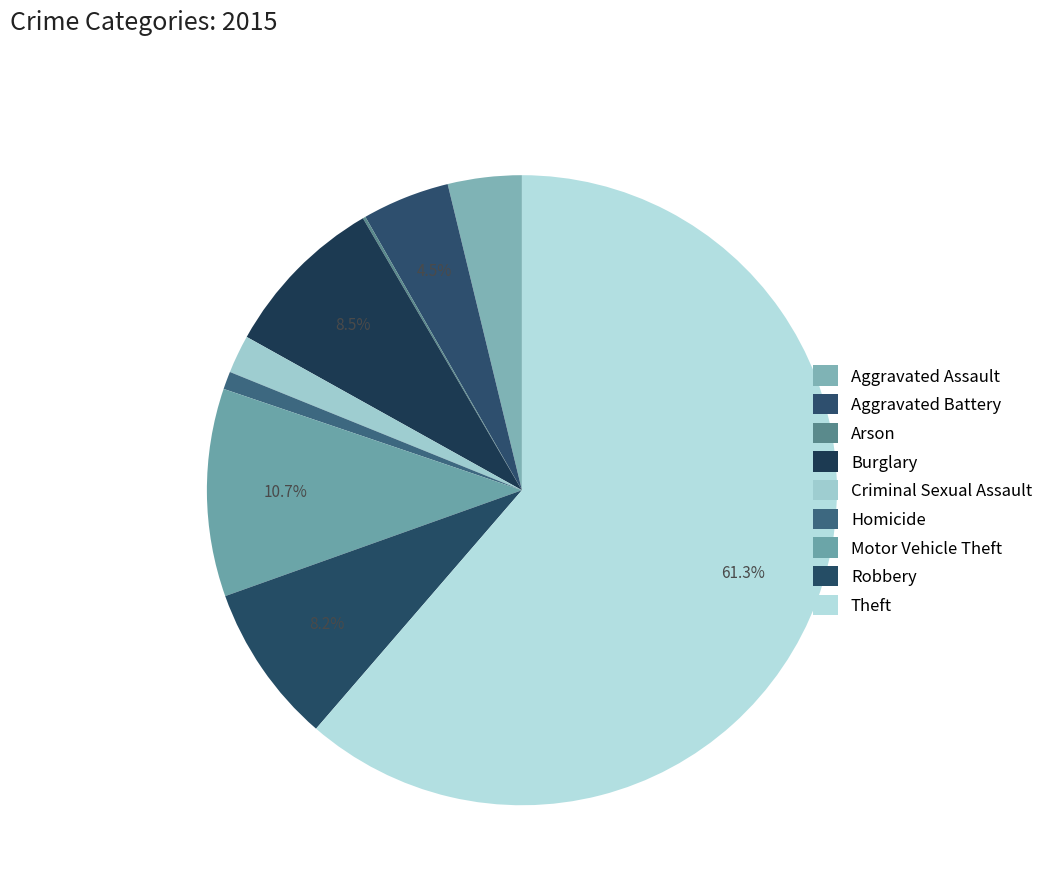

To the nearest percent, what is the difference between the largest and smallest slice percentages?

61%